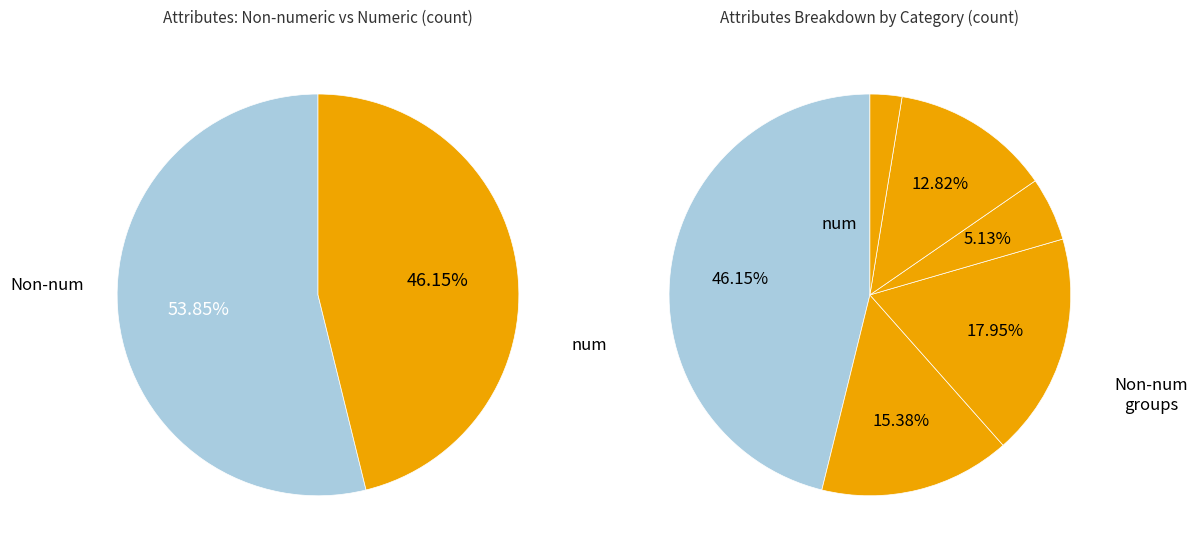

Which slice is the largest?

num